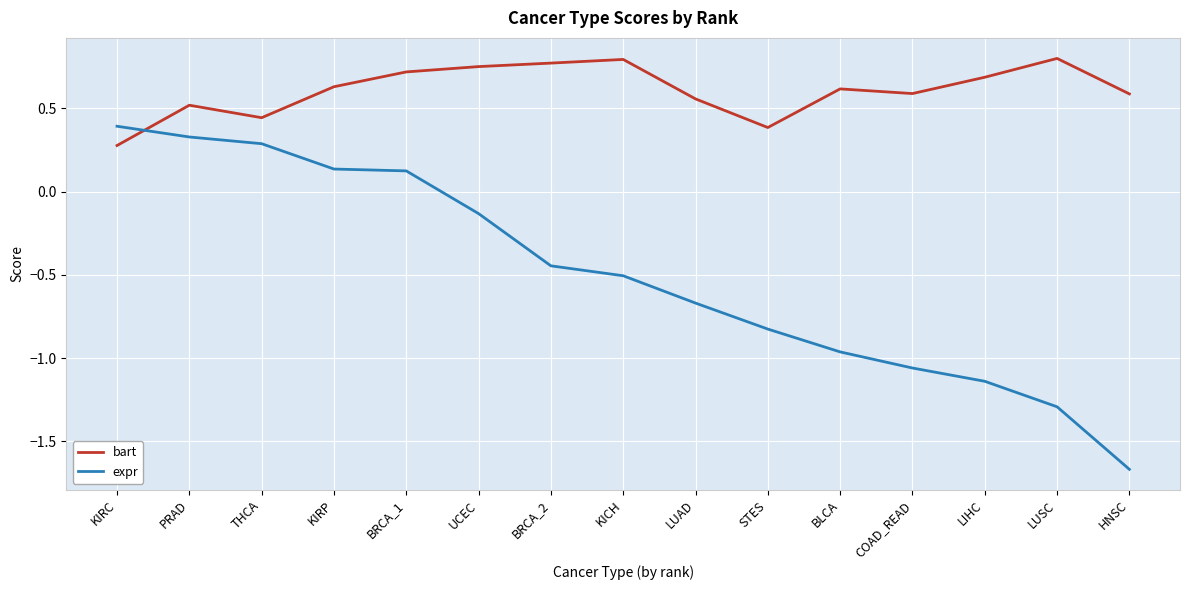

At which label does bart reach its minimum?

KIRC